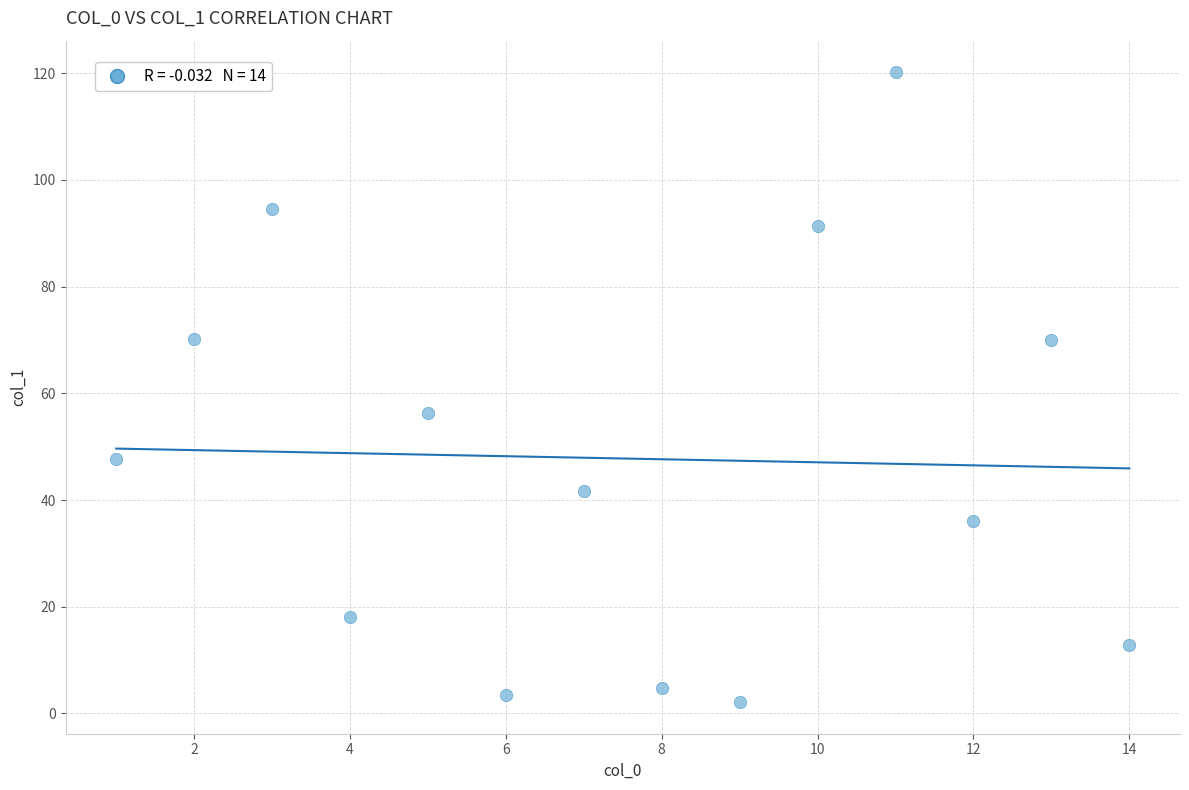

What Y value in the scatter plot is closest to 61?

56.4